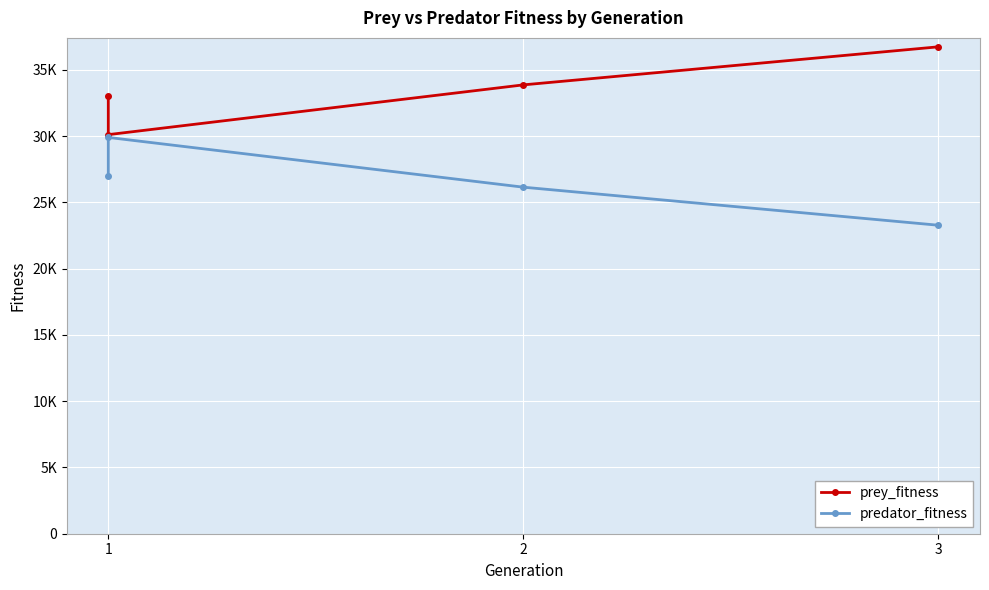

Which has a higher value, 2 or 3?

3